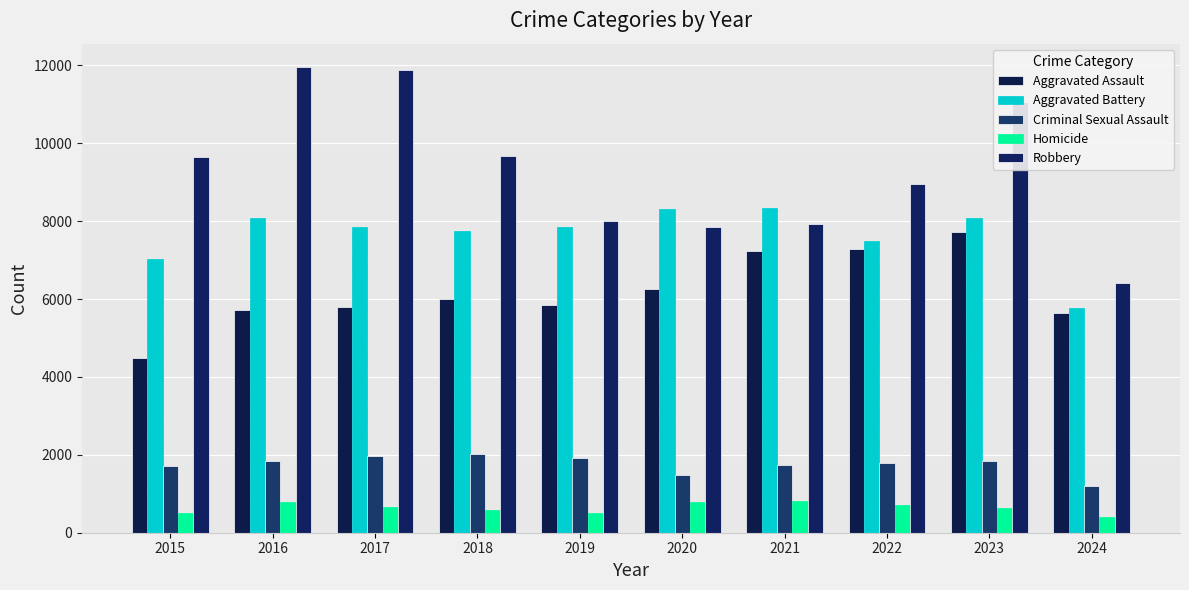

At which label does Robbery reach its minimum?

2024